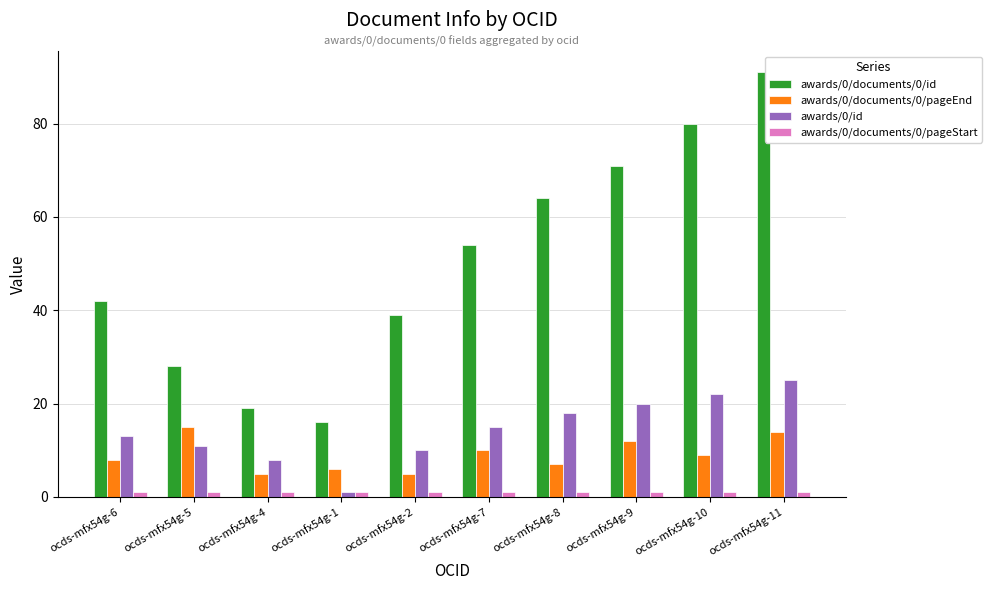

Reading left to right, what are all the values shown in this chart?

awards/0/documents/0/id: 42	28	19	16	39	54	64	71	80	91
awards/0/documents/0/pageEnd: 8	15	5	6	5	10	7	12	9	14
awards/0/id: 13	11	8	1	10	15	18	20	22	25
awards/0/documents/0/pageStart: 1	1	1	1	1	1	1	1	1	1